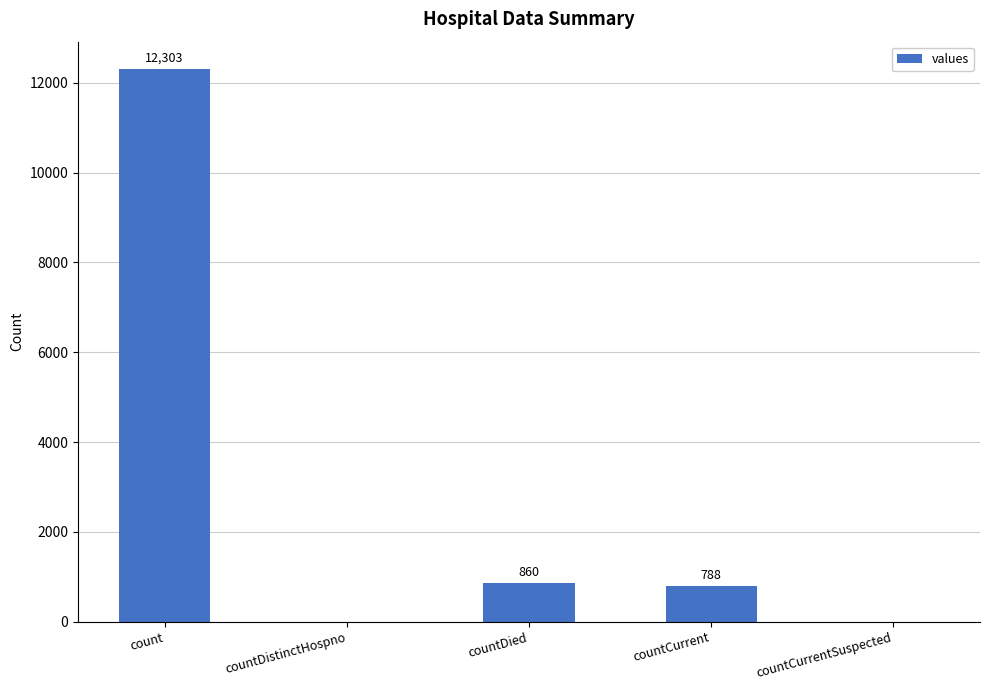

Reading left to right, list all the values displayed in this chart.

12303	0	860	788	0